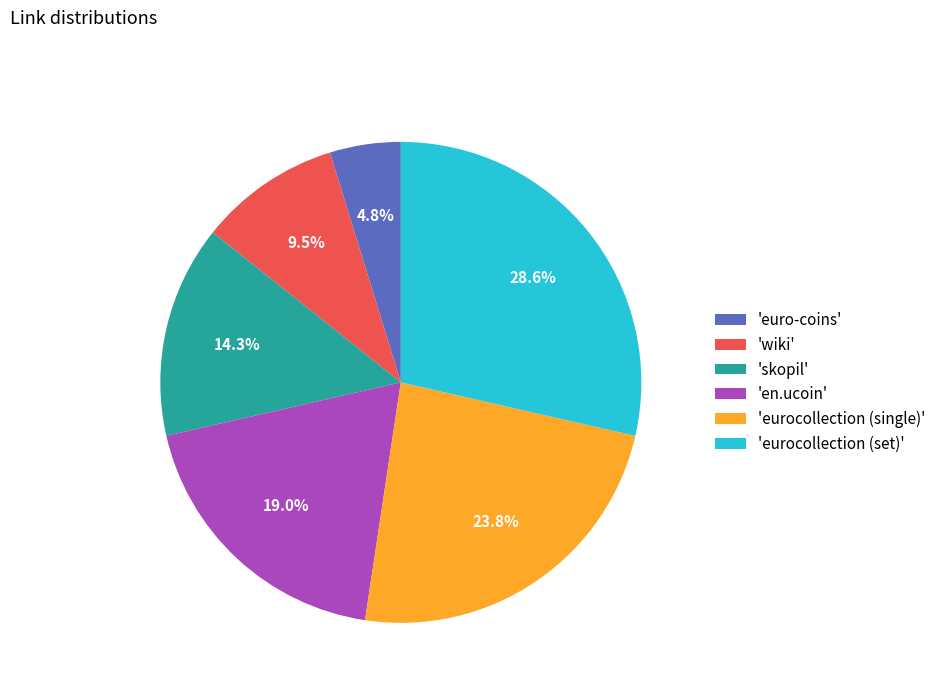

Is there a majority slice in this chart?

No